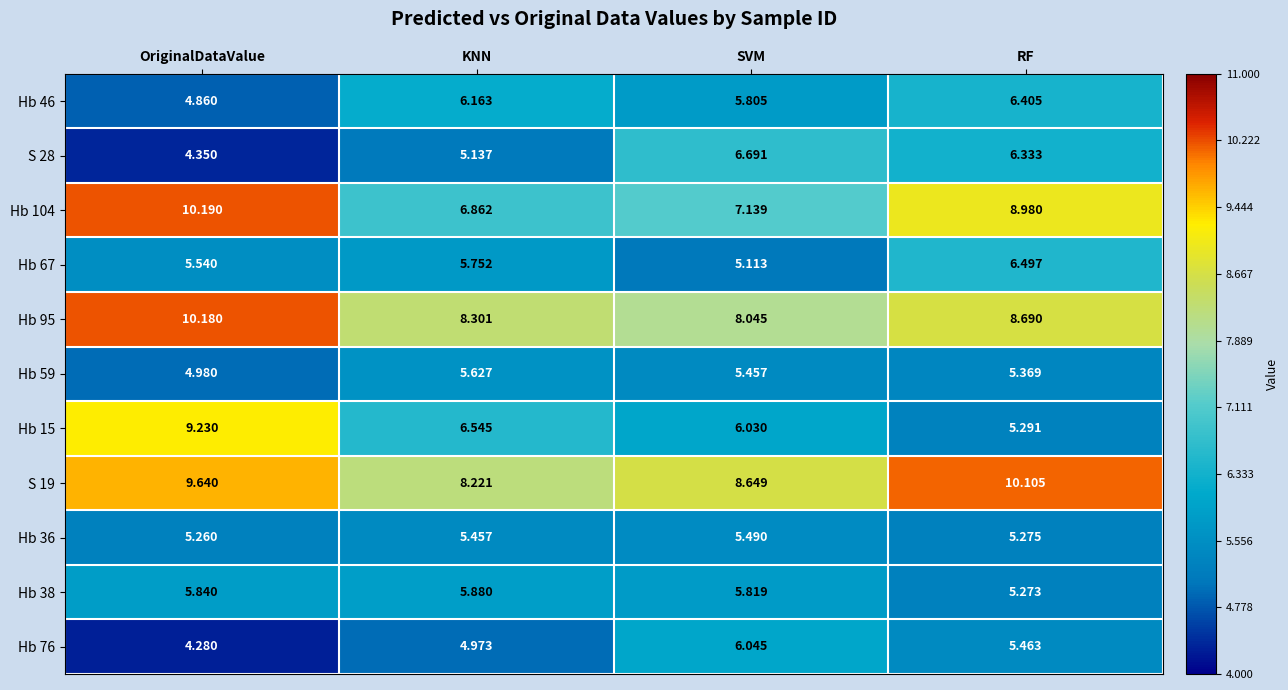

Which category has the lowest value across all series?

OriginalDataValue